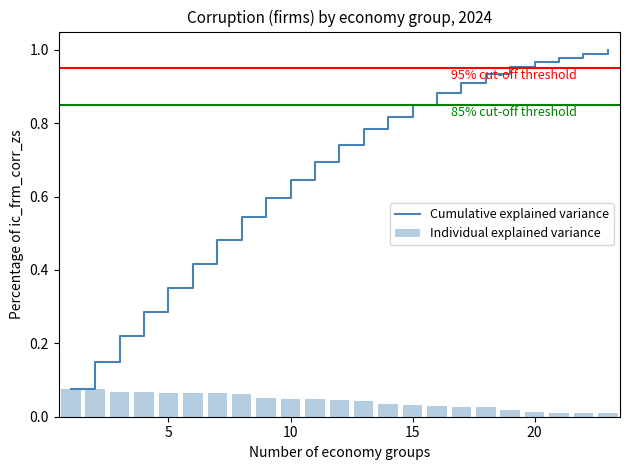

Is it true that Cumulative explained variance equals 0.4 at 10?

False